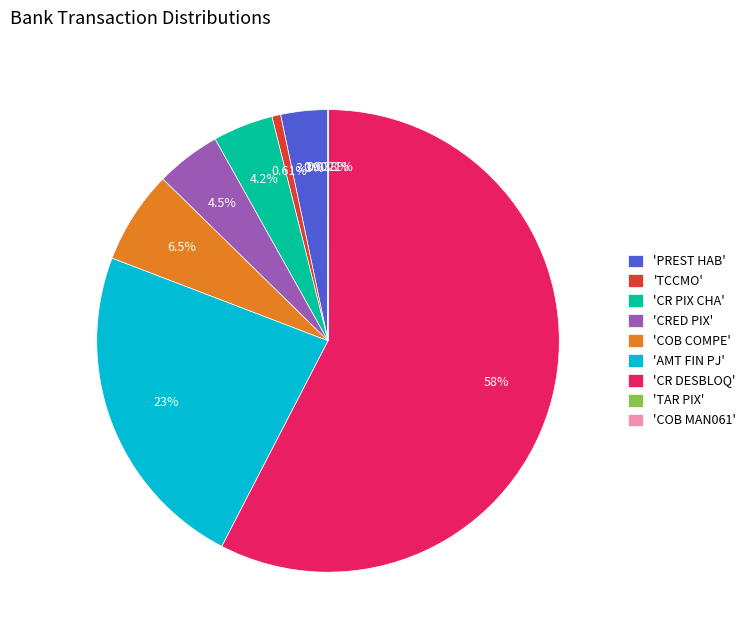

Which has a higher value, 'PREST HAB' or 'TCCMO'?

'PREST HAB'